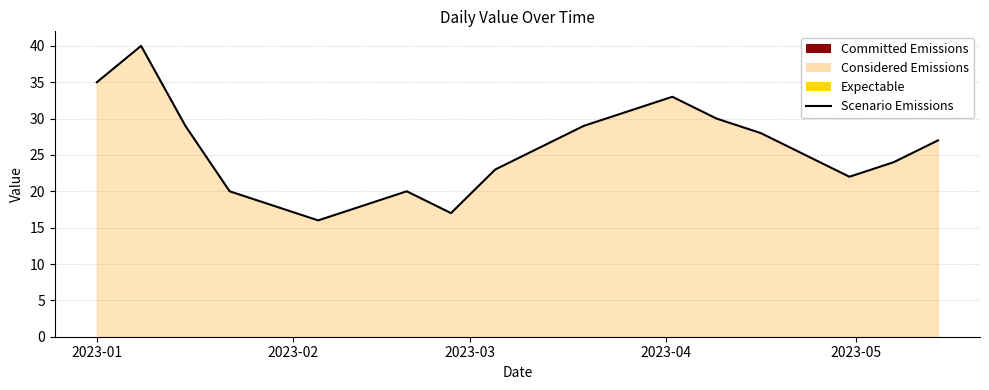

What is the difference between the maximum and minimum values?

24